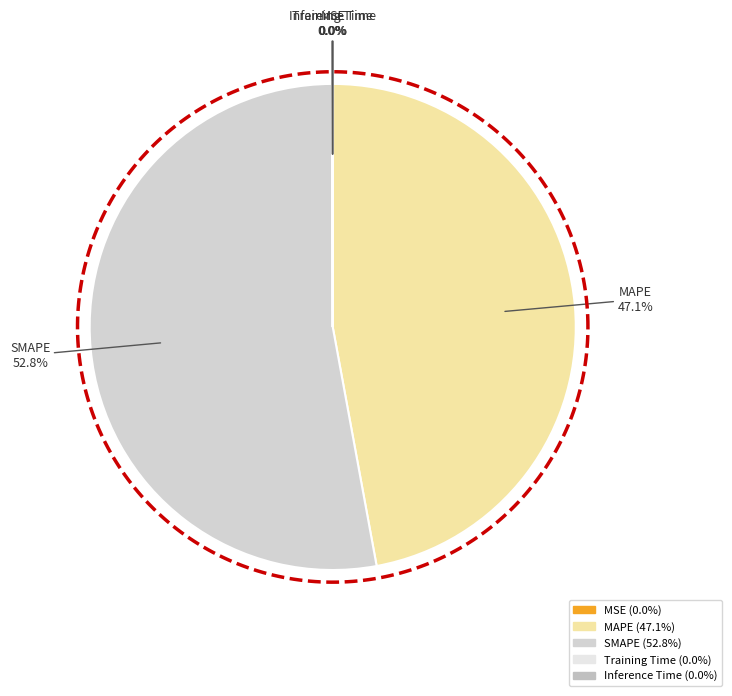

Is it true that Inference Time is 6% of the pie?

False